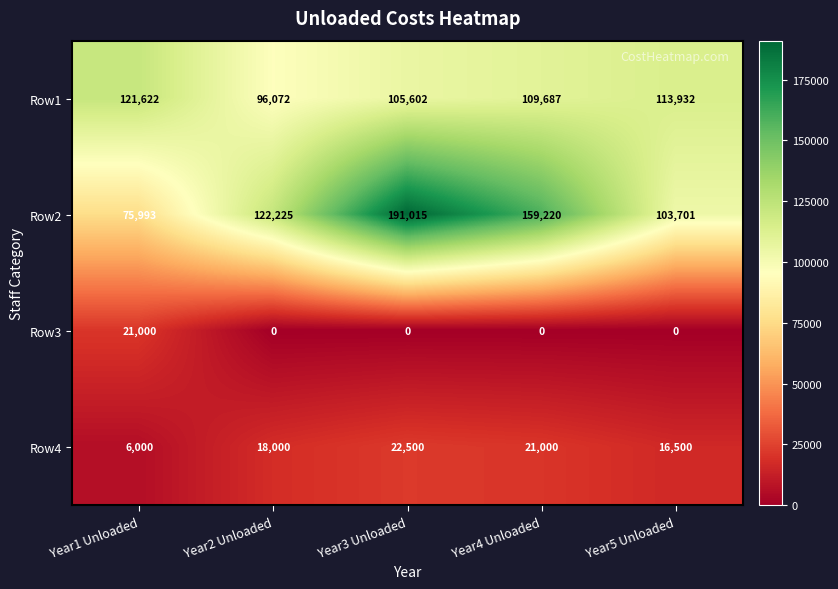

Rank the series by their maximum value, from highest to lowest.

Row2, Row1, Row4, Row3